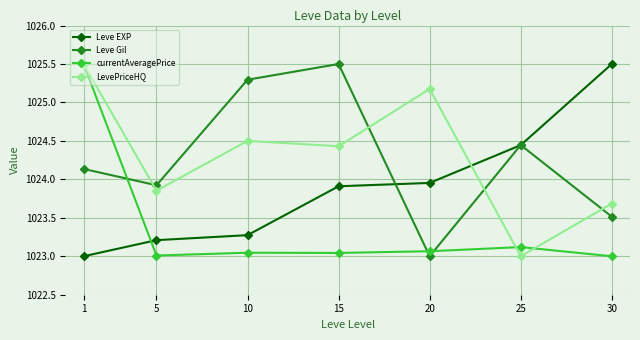

What is the difference between the maximum and minimum values in the currentAveragePrice series?

2.5